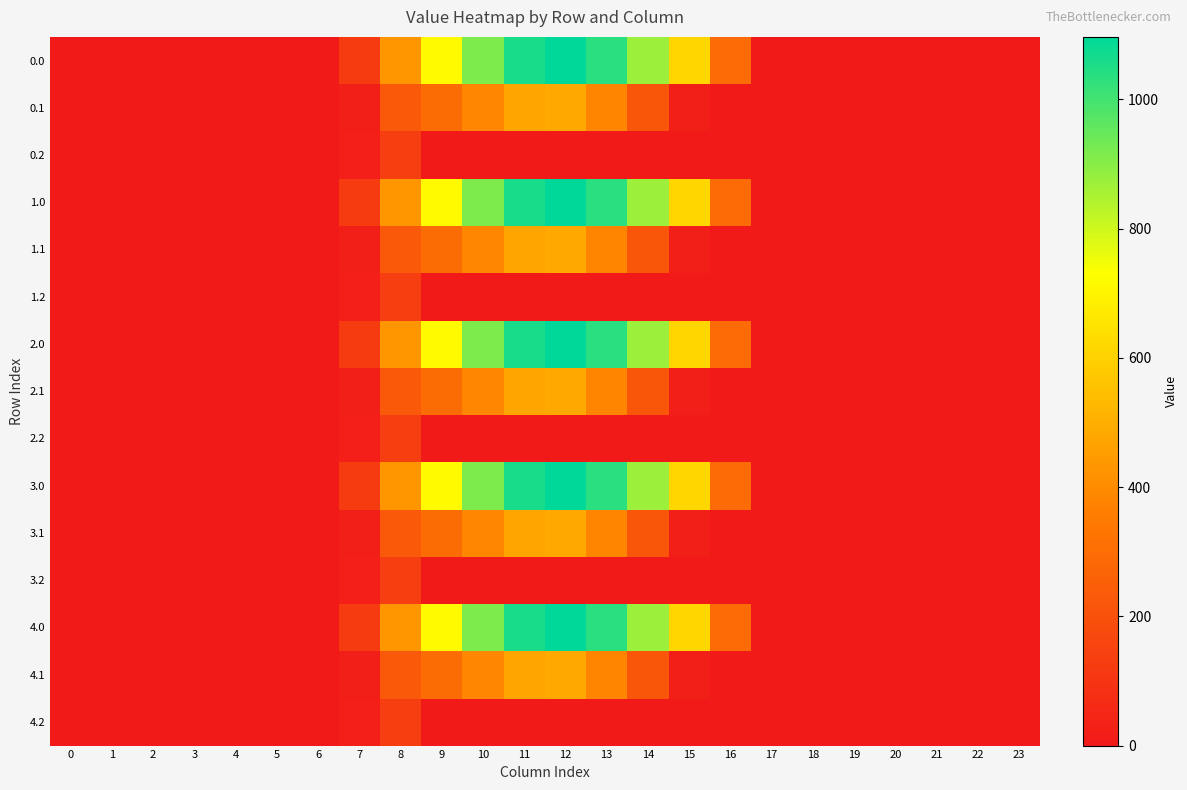

Reading left to right, what are all the values shown in this chart?

0.0: 0=0.0	1=0.0	2=0.0	3=0.0	4=0.0	5=0.0	6=0.0	7=120.6	8=430.3	9=716.9	10=916.2	11=1060.3	12=1096.7	13=1032.9	14=870.6	15=615.9	16=294.5	17=0.0	18=0.0	19=0.0	20=0.0	21=0.0	22=0.0	23=0.0
0.1: 0=0.0	1=0.0	2=0.0	3=0.0	4=0.0	5=0.0	6=0.0	7=17.7	8=227.5	9=295.9	10=388.1	11=471.7	12=485.4	13=382.7	14=219.2	15=17.3	16=0.0	17=0.0	18=0.0	19=0.0	20=0.0	21=0.0	22=0.0	23=0.0
0.2: 0=0.0	1=0.0	2=0.0	3=0.0	4=0.0	5=0.0	6=0.0	7=22.3	8=134.2	9=0.0	10=0.0	11=0.0	12=0.0	13=0.0	14=0.0	15=0.0	16=0.0	17=0.0	18=0.0	19=0.0	20=0.0	21=0.0	22=0.0	23=0.0
1.0: 0=0.0	1=0.0	2=0.0	3=0.0	4=0.0	5=0.0	6=0.0	7=120.6	8=430.3	9=716.9	10=916.2	11=1060.3	12=1096.7	13=1032.9	14=870.6	15=615.9	16=294.5	17=0.0	18=0.0	19=0.0	20=0.0	21=0.0	22=0.0	23=0.0
1.1: 0=0.0	1=0.0	2=0.0	3=0.0	4=0.0	5=0.0	6=0.0	7=17.7	8=227.5	9=295.9	10=388.1	11=471.7	12=485.4	13=382.7	14=219.2	15=17.3	16=0.0	17=0.0	18=0.0	19=0.0	20=0.0	21=0.0	22=0.0	23=0.0
1.2: 0=0.0	1=0.0	2=0.0	3=0.0	4=0.0	5=0.0	6=0.0	7=22.3	8=134.2	9=0.0	10=0.0	11=0.0	12=0.0	13=0.0	14=0.0	15=0.0	16=0.0	17=0.0	18=0.0	19=0.0	20=0.0	21=0.0	22=0.0	23=0.0
2.0: 0=0.0	1=0.0	2=0.0	3=0.0	4=0.0	5=0.0	6=0.0	7=120.6	8=430.3	9=716.9	10=916.2	11=1060.3	12=1096.7	13=1032.9	14=870.6	15=615.9	16=294.5	17=0.0	18=0.0	19=0.0	20=0.0	21=0.0	22=0.0	23=0.0
2.1: 0=0.0	1=0.0	2=0.0	3=0.0	4=0.0	5=0.0	6=0.0	7=17.7	8=227.5	9=295.9	10=388.1	11=471.7	12=485.4	13=382.7	14=219.2	15=17.3	16=0.0	17=0.0	18=0.0	19=0.0	20=0.0	21=0.0	22=0.0	23=0.0
2.2: 0=0.0	1=0.0	2=0.0	3=0.0	4=0.0	5=0.0	6=0.0	7=22.3	8=134.2	9=0.0	10=0.0	11=0.0	12=0.0	13=0.0	14=0.0	15=0.0	16=0.0	17=0.0	18=0.0	19=0.0	20=0.0	21=0.0	22=0.0	23=0.0
3.0: 0=0.0	1=0.0	2=0.0	3=0.0	4=0.0	5=0.0	6=0.0	7=120.6	8=430.3	9=716.9	10=916.2	11=1060.3	12=1096.7	13=1032.9	14=870.6	15=615.9	16=294.5	17=0.0	18=0.0	19=0.0	20=0.0	21=0.0	22=0.0	23=0.0
3.1: 0=0.0	1=0.0	2=0.0	3=0.0	4=0.0	5=0.0	6=0.0	7=17.7	8=227.5	9=295.9	10=388.1	11=471.7	12=485.4	13=382.7	14=219.2	15=17.3	16=0.0	17=0.0	18=0.0	19=0.0	20=0.0	21=0.0	22=0.0	23=0.0
3.2: 0=0.0	1=0.0	2=0.0	3=0.0	4=0.0	5=0.0	6=0.0	7=22.3	8=134.2	9=0.0	10=0.0	11=0.0	12=0.0	13=0.0	14=0.0	15=0.0	16=0.0	17=0.0	18=0.0	19=0.0	20=0.0	21=0.0	22=0.0	23=0.0
4.0: 0=0.0	1=0.0	2=0.0	3=0.0	4=0.0	5=0.0	6=0.0	7=120.6	8=430.3	9=716.9	10=916.2	11=1060.3	12=1096.7	13=1032.9	14=870.6	15=615.9	16=294.5	17=0.0	18=0.0	19=0.0	20=0.0	21=0.0	22=0.0	23=0.0
4.1: 0=0.0	1=0.0	2=0.0	3=0.0	4=0.0	5=0.0	6=0.0	7=17.7	8=227.5	9=295.9	10=388.1	11=471.7	12=485.4	13=382.7	14=219.2	15=17.3	16=0.0	17=0.0	18=0.0	19=0.0	20=0.0	21=0.0	22=0.0	23=0.0
4.2: 0=0.0	1=0.0	2=0.0	3=0.0	4=0.0	5=0.0	6=0.0	7=22.3	8=134.2	9=0.0	10=0.0	11=0.0	12=0.0	13=0.0	14=0.0	15=0.0	16=0.0	17=0.0	18=0.0	19=0.0	20=0.0	21=0.0	22=0.0	23=0.0